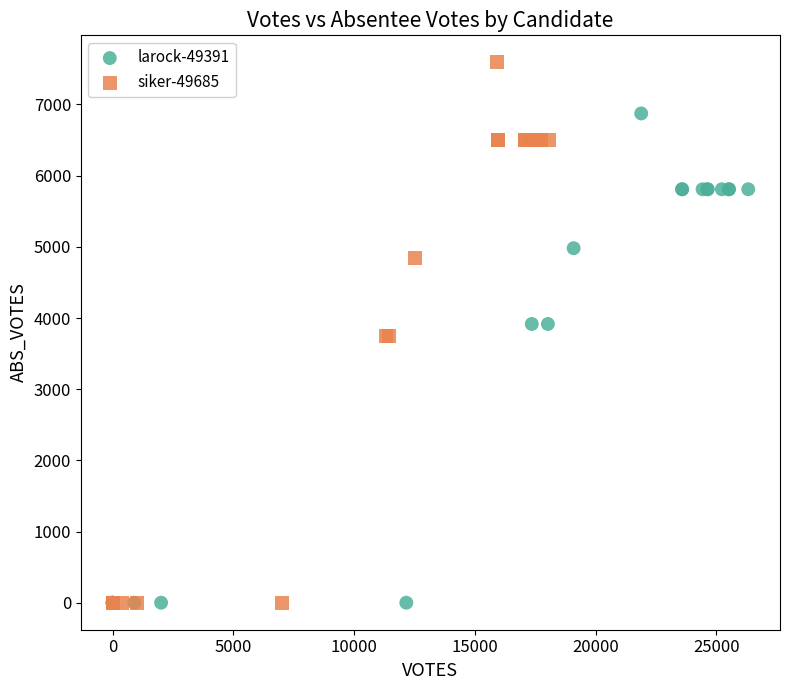

What are all the series names shown in the legend?

larock-49391, siker-49685